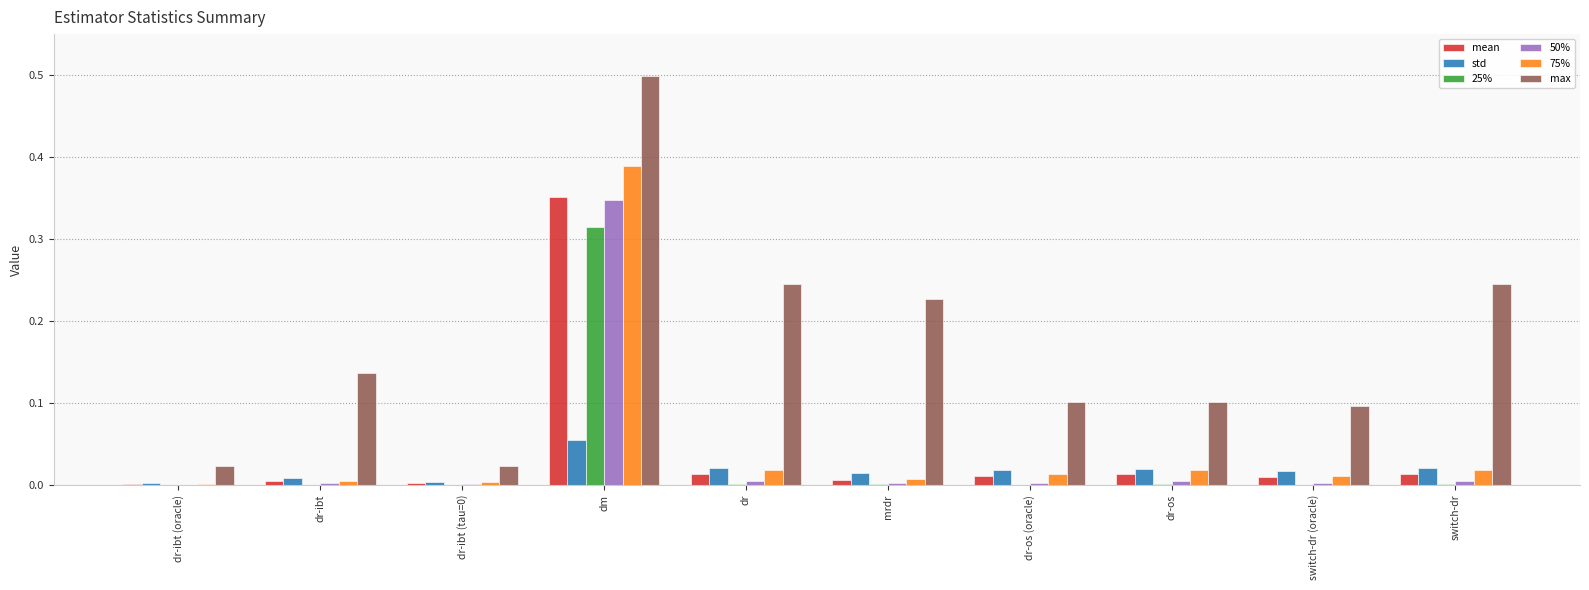

At which label does 50% reach its peak?

dm